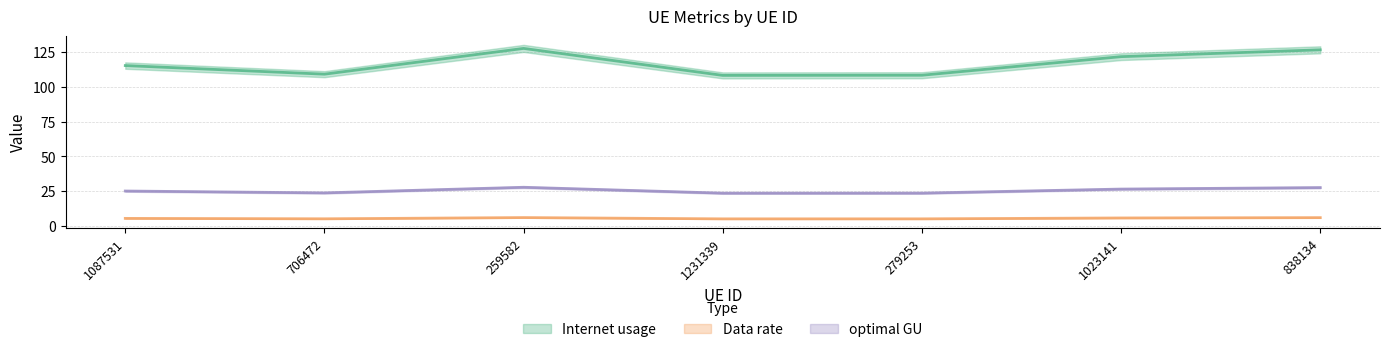

In Internet usage, how many points are higher than both neighbors (excluding endpoints)?

1